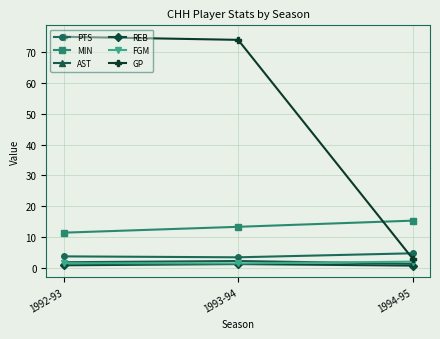

Is it true that MIN equals 11.4 at 1992-93?

True